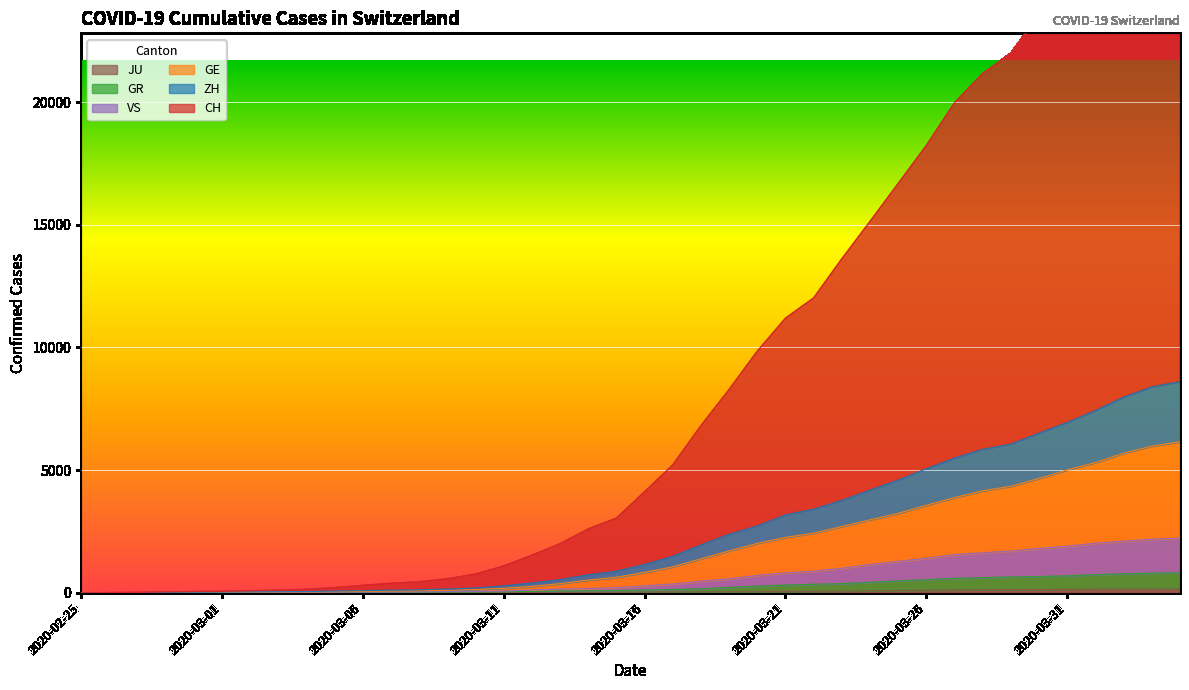

True or false: GR and CH cross at least once.

False